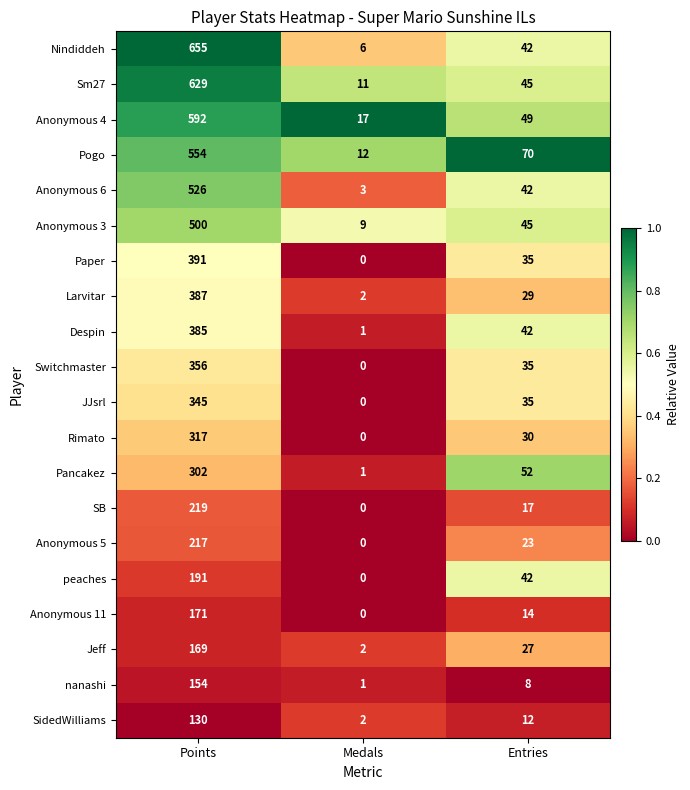

Where is Jeff nearest to the value 85?

Entries